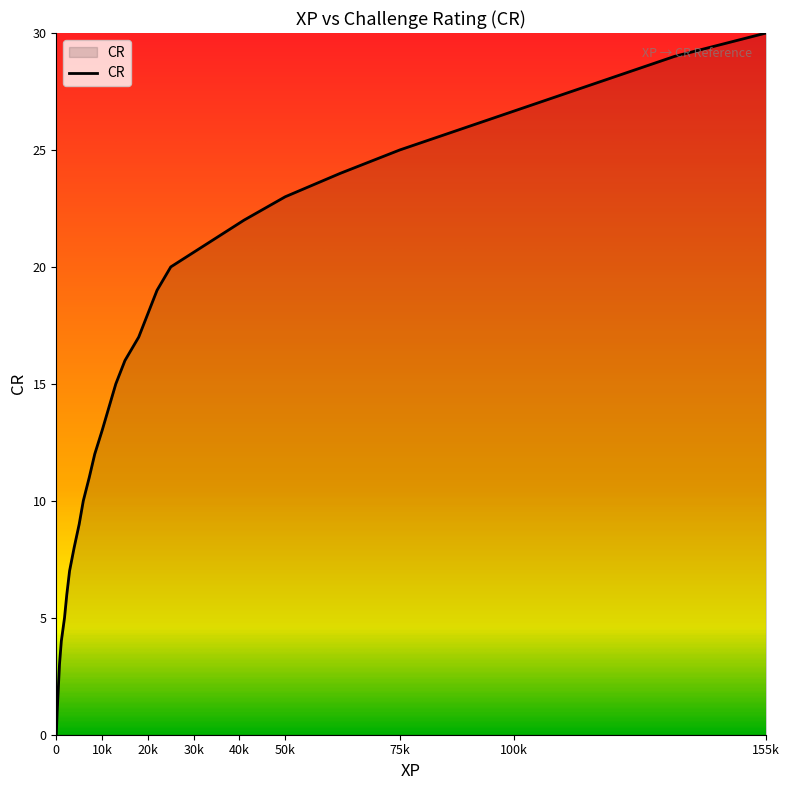

What is the difference between the maximum and minimum values?

30.0